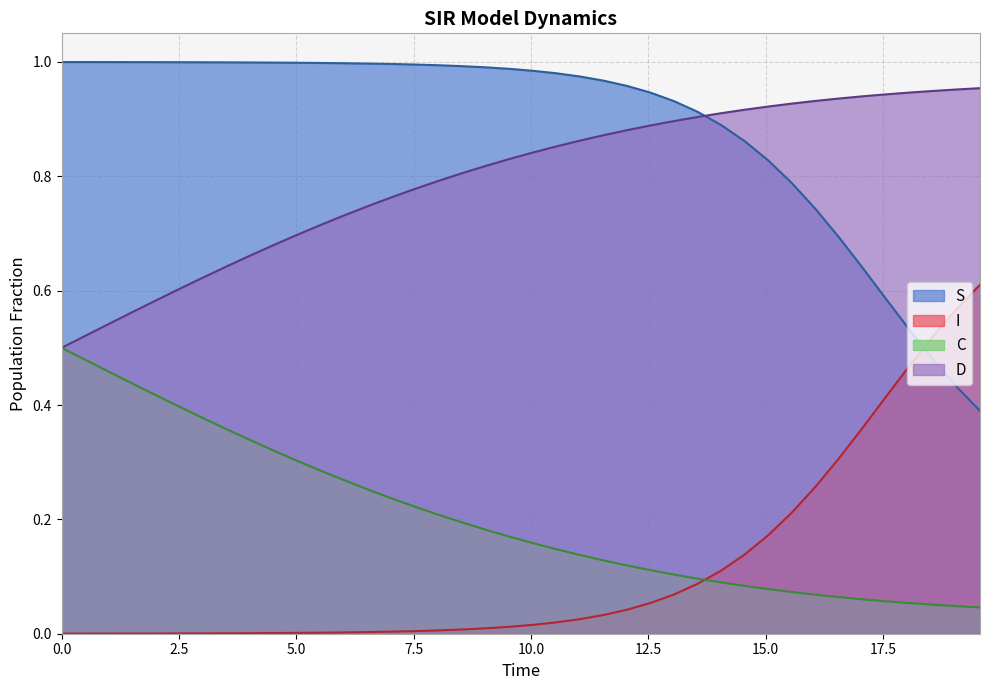

What is the label of the 38th point from the left?

37